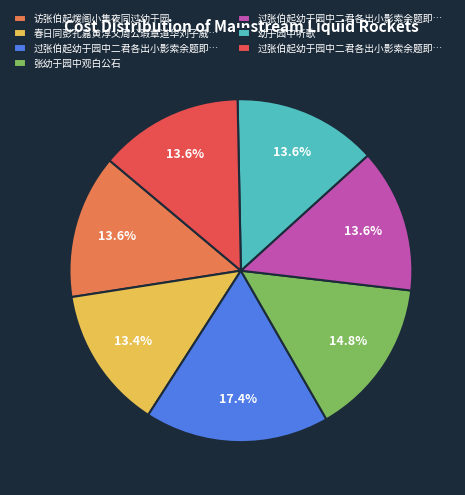

Does any single category account for the majority?

No